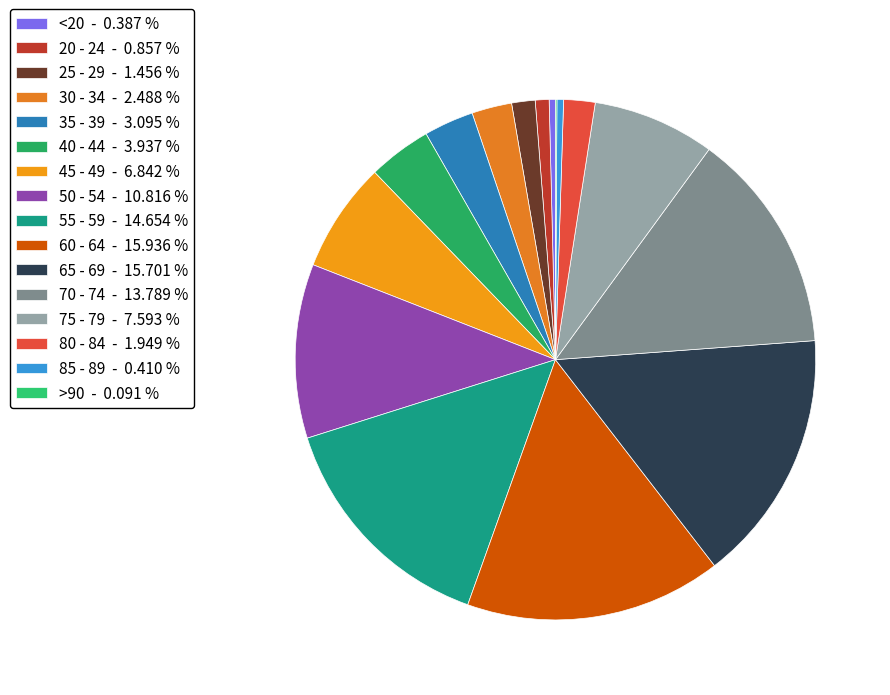

True or false: 65 - 69 accounts for 16% of the total.

True